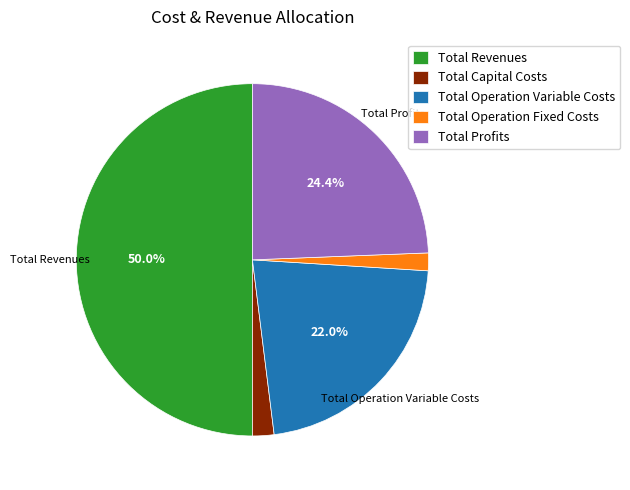

What percentage is the Total Capital Costs slice, to the nearest percent?

2%